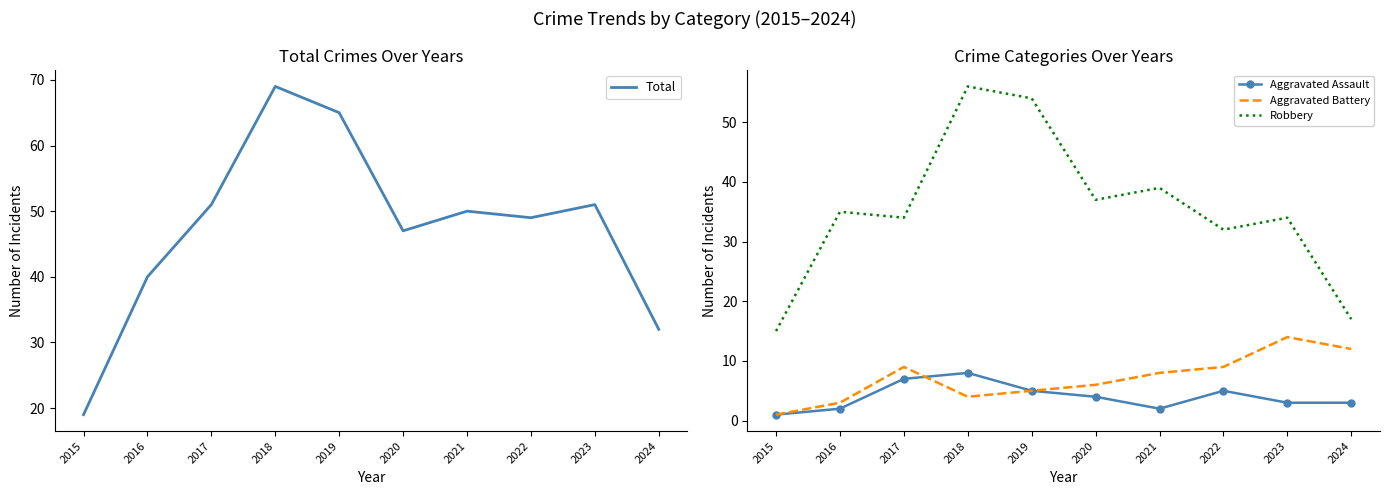

True or false: Total has a value of 48 at 2024.

False